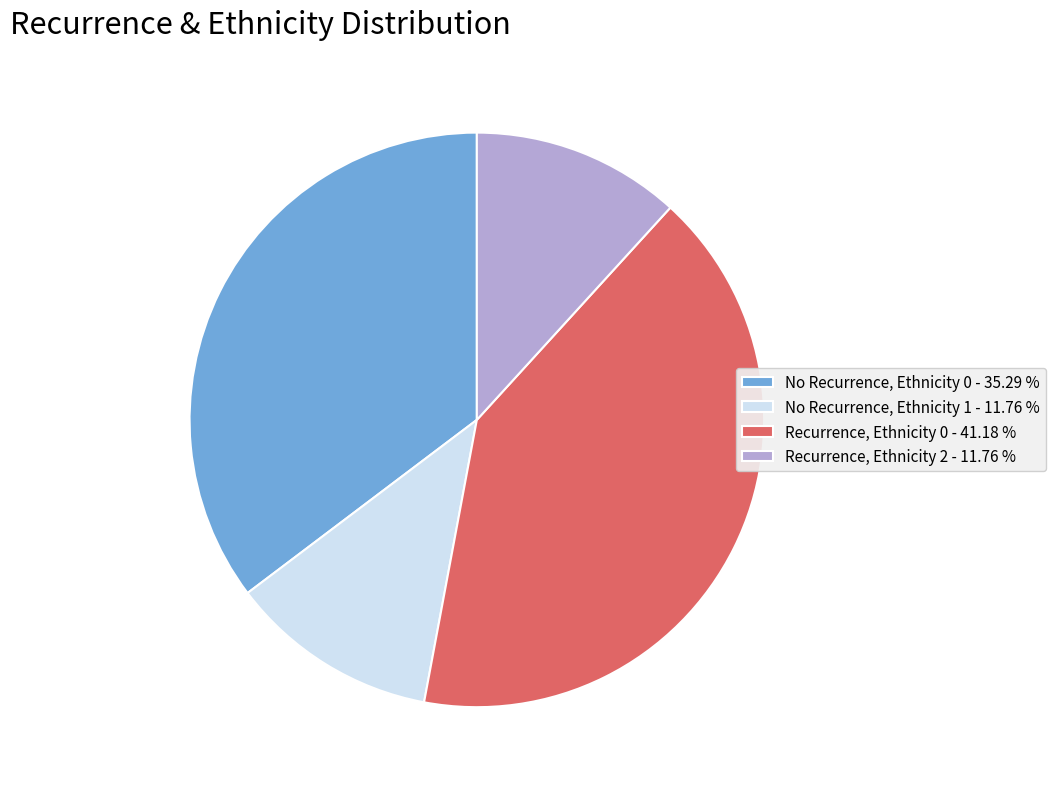

Is there a majority slice in this chart?

No